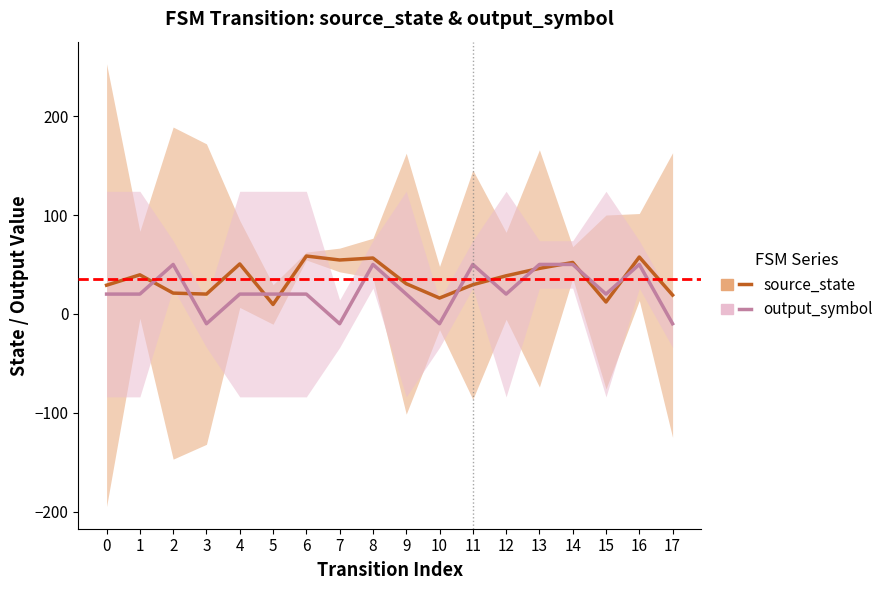

The output_symbol series shows -3.3 at 7. True or false?

False